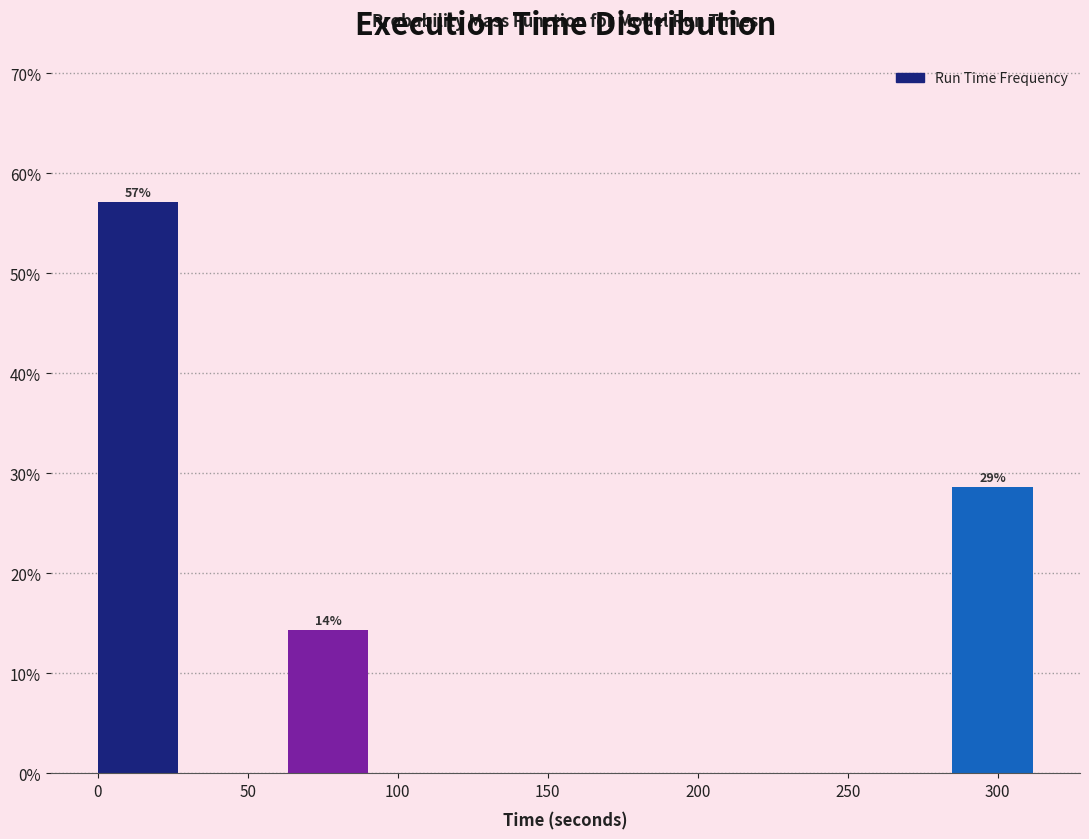

Over which range of the x-axis is the bar tallest?

0 to 30